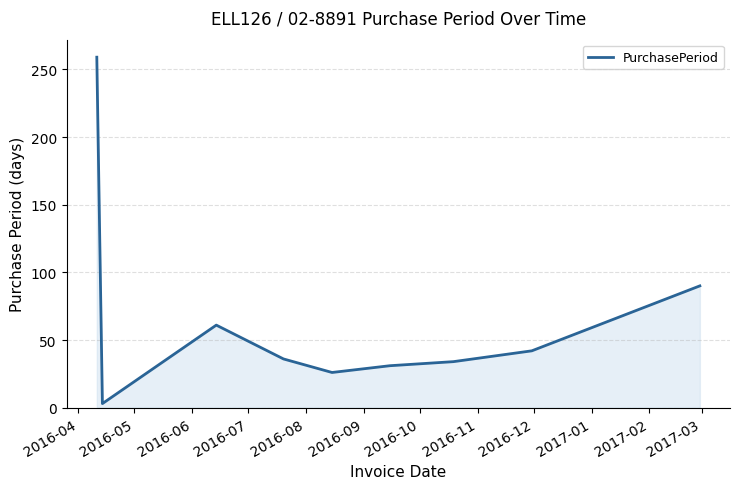

What is the greatest value displayed?

259